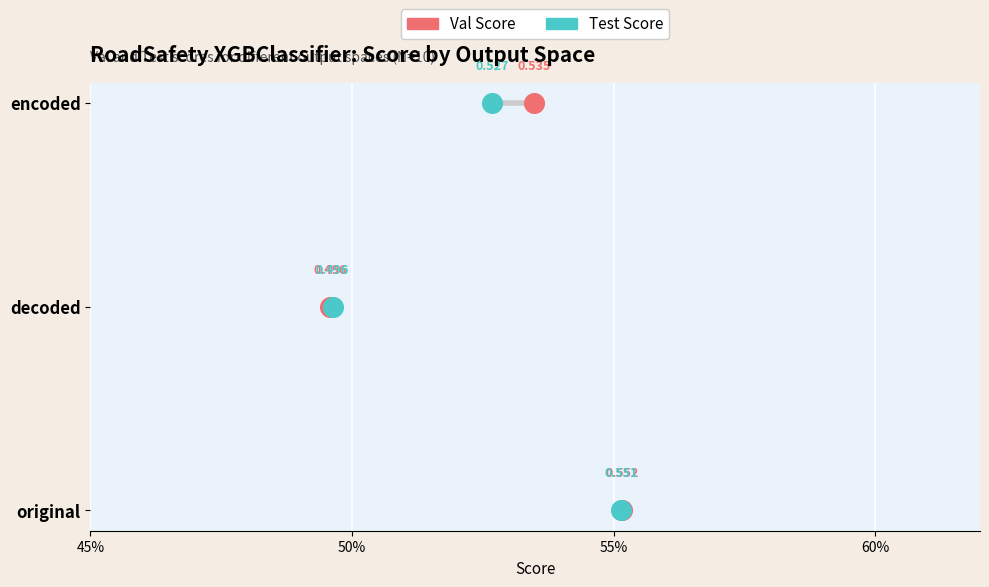

Which series reaches the maximum Y coordinate?

Val Score